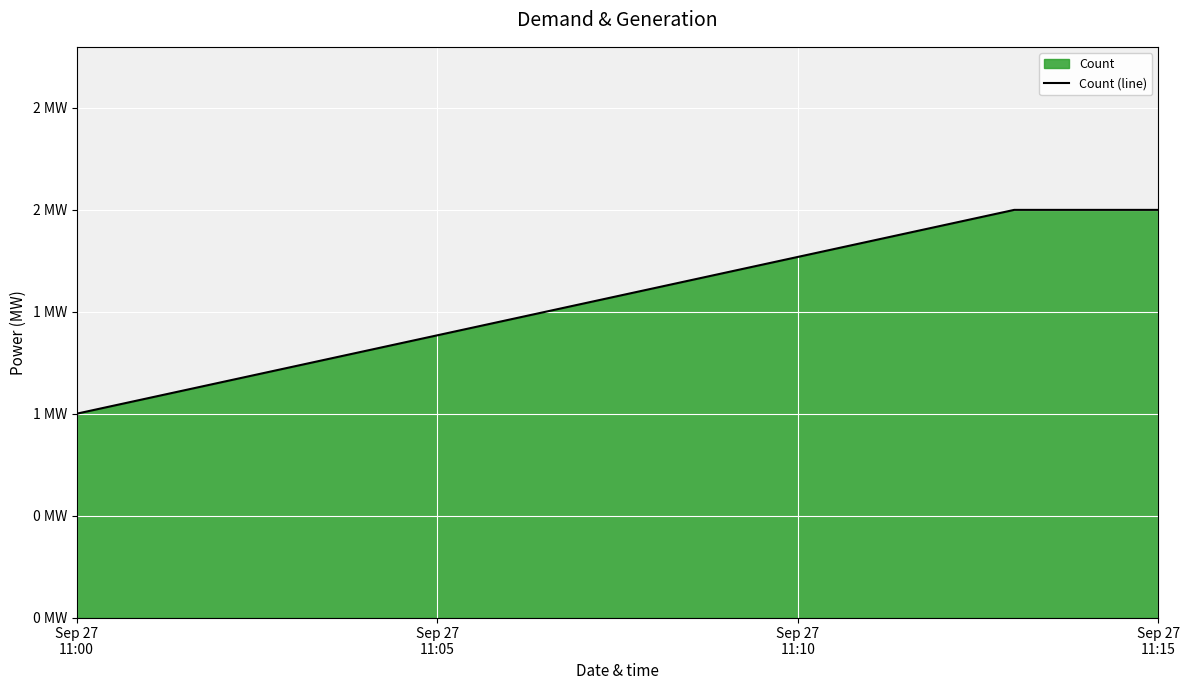

What is the maximum value shown in the chart?

2